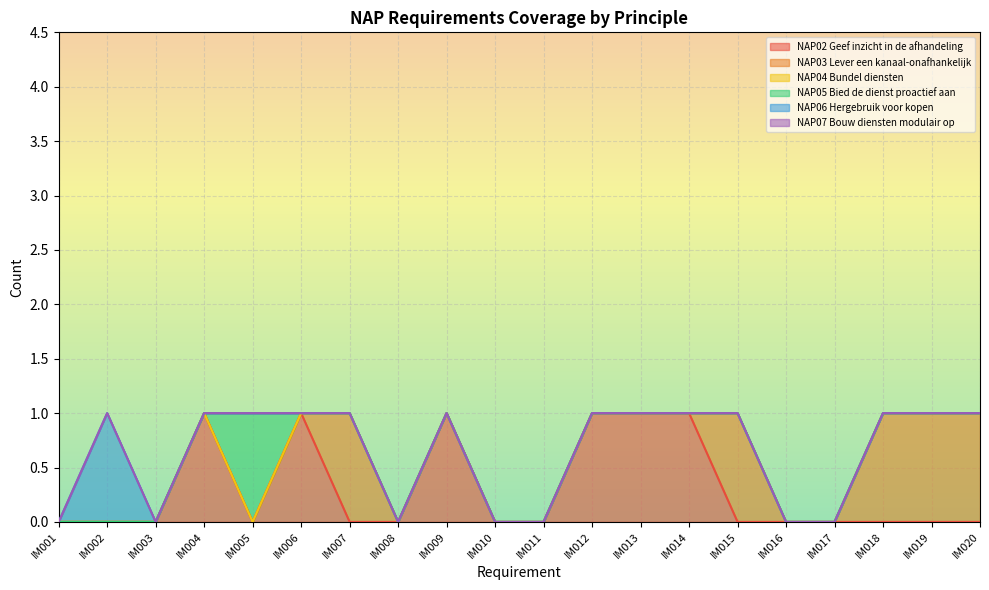

How many values in NAP05 Bied de dienst proactief aan are above zero?

1